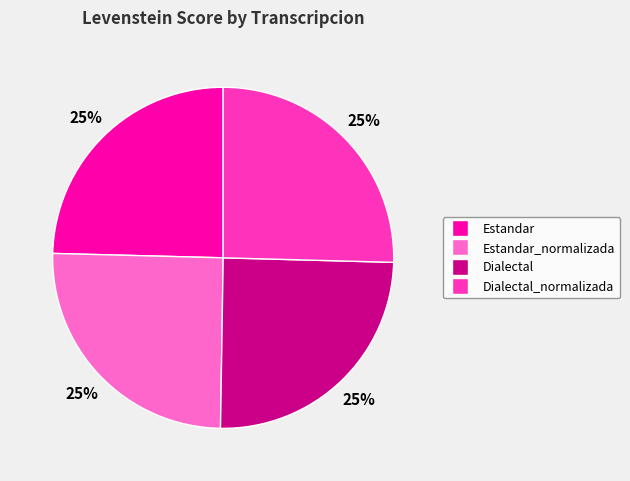

To the nearest percent, what is the average slice percentage?

25%